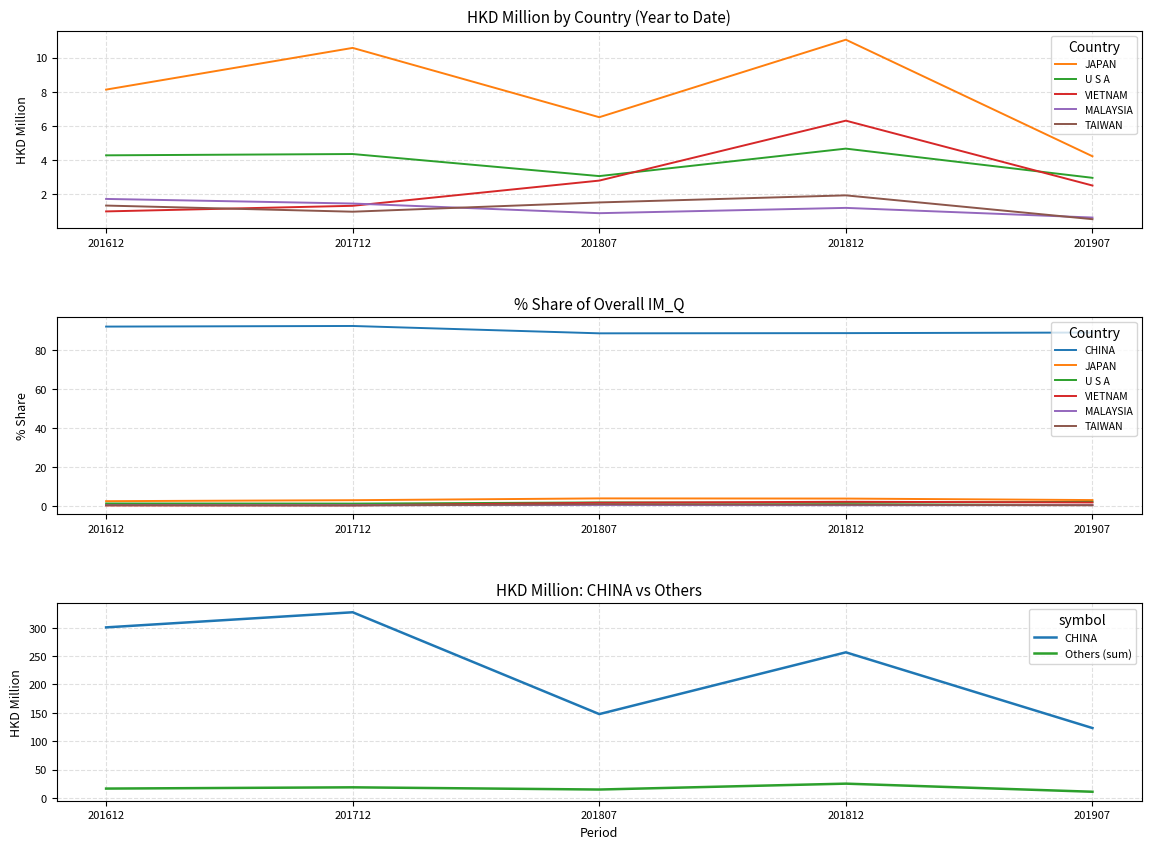

What value does the U S A series have at 201807?

3.1